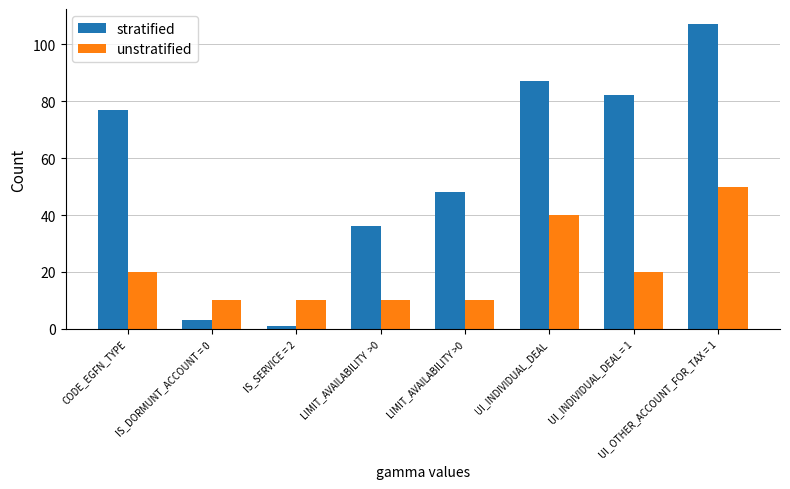

Rank the series at UI_INDIVIDUAL_DEAL from highest to lowest value.

stratified, unstratified